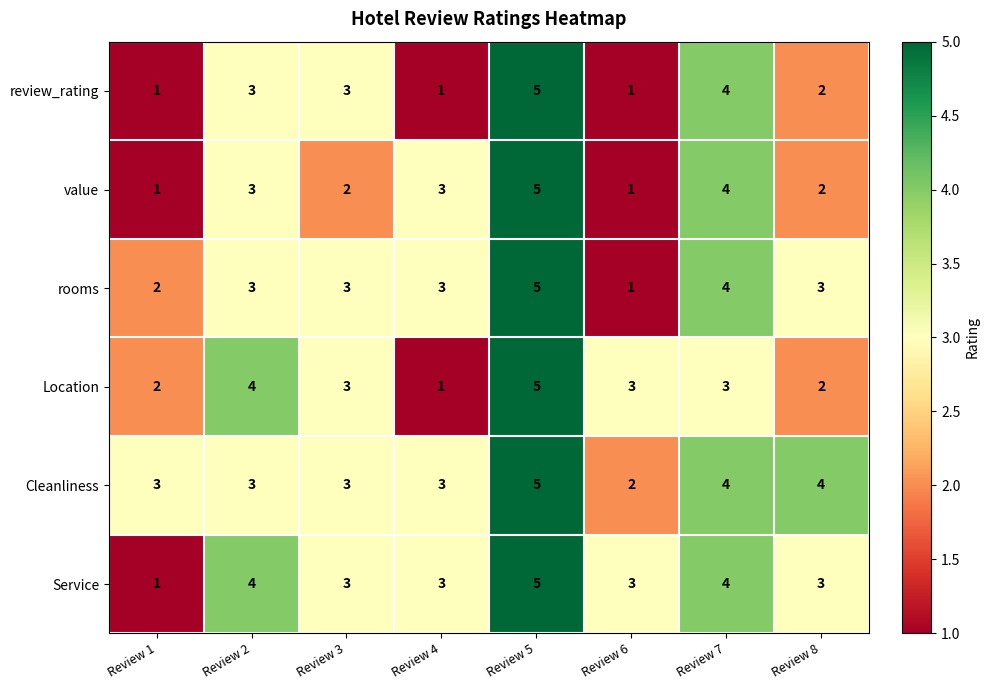

What is the sum of all value values?

21